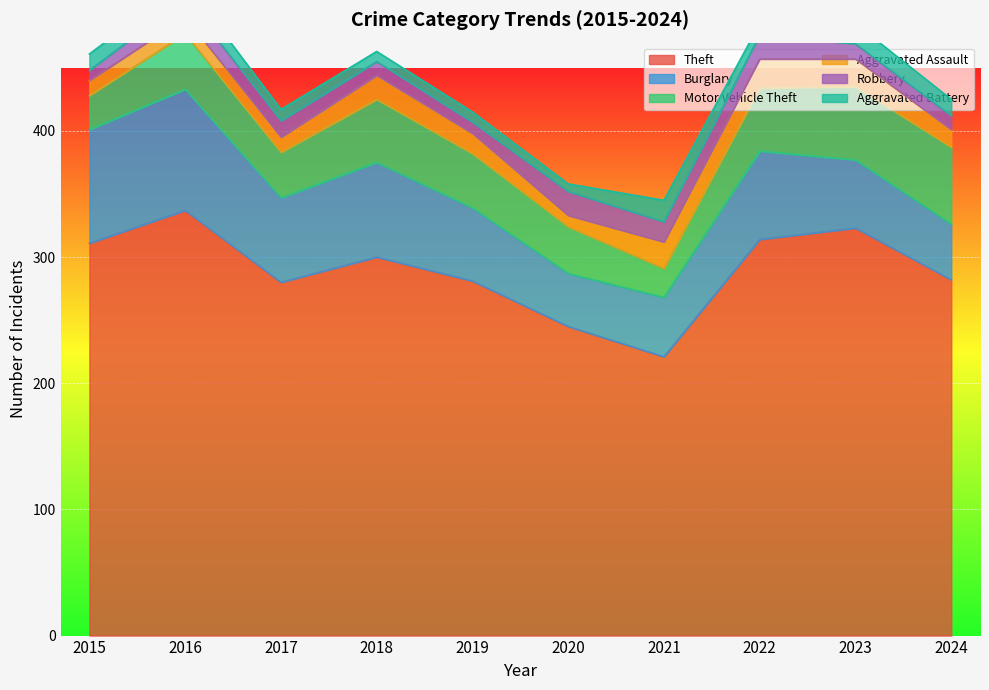

At which category is the sum across all series the highest?

2016